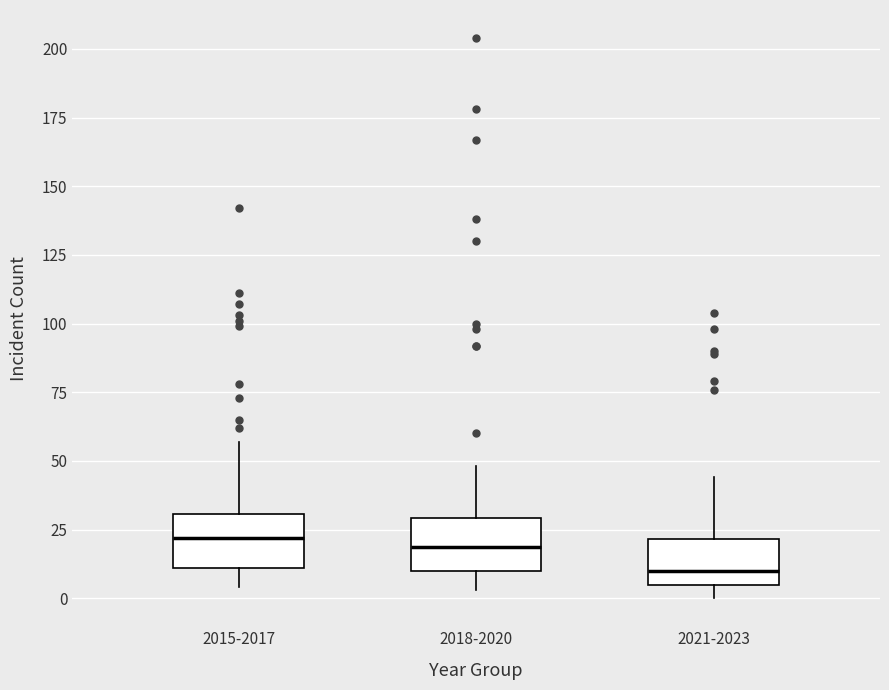

Reading left to right, read every box against the y-axis: the position of its median line, the range the box covers, and the ends of its whiskers. The values are not printed on the chart, so give them approximately, as read against the axis.

2015-2017: median 20, box 10 to 30, whiskers 5 to 55
2018-2020: median 20, box 10 to 30, whiskers 5 to 50
2021-2023: median 10, box 5 to 20, whiskers 0 to 45